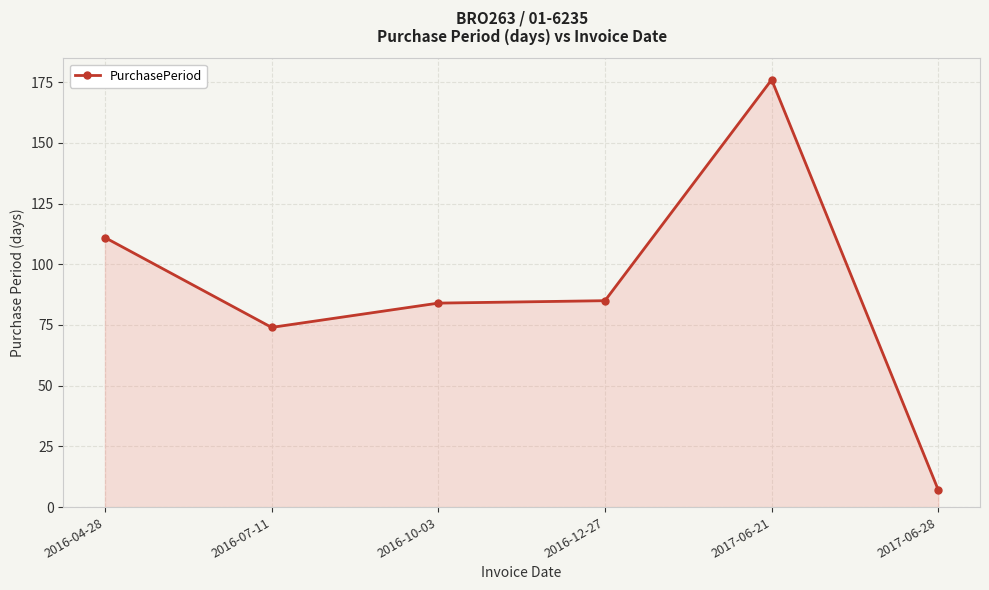

What is the change in value from 2016-07-11 to 2017-06-28?

-67